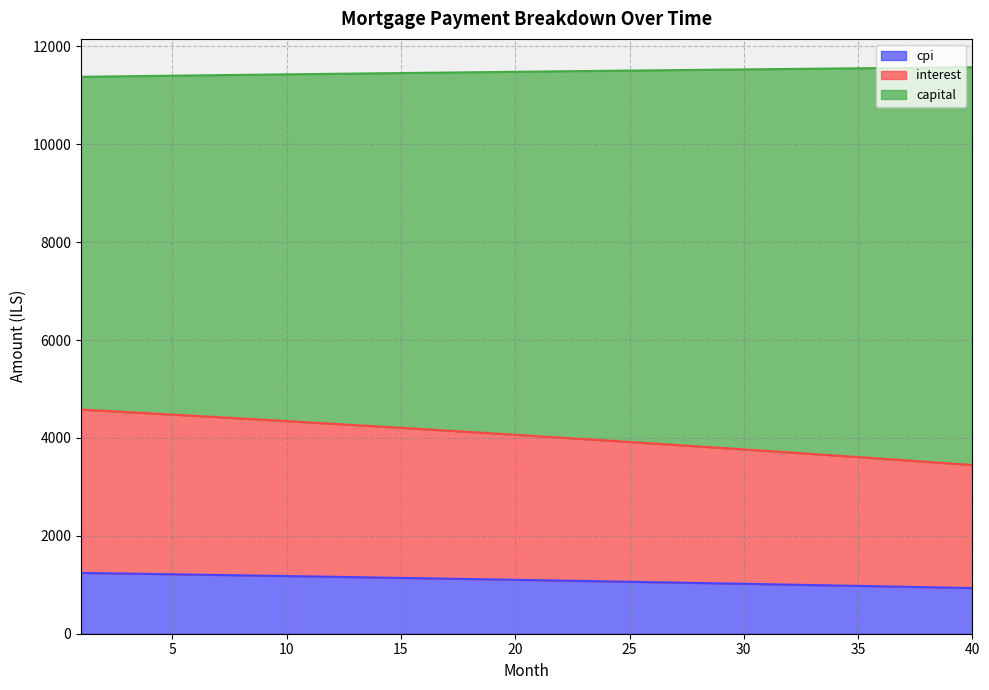

What are all the series names shown in the legend?

cpi, interest, capital